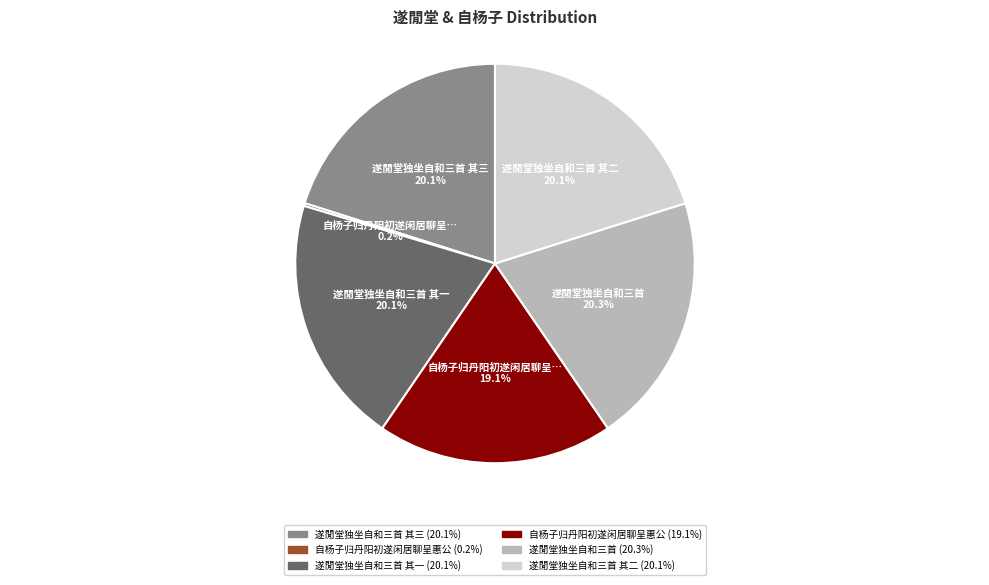

Is there any slice that represents more than half of the pie?

No